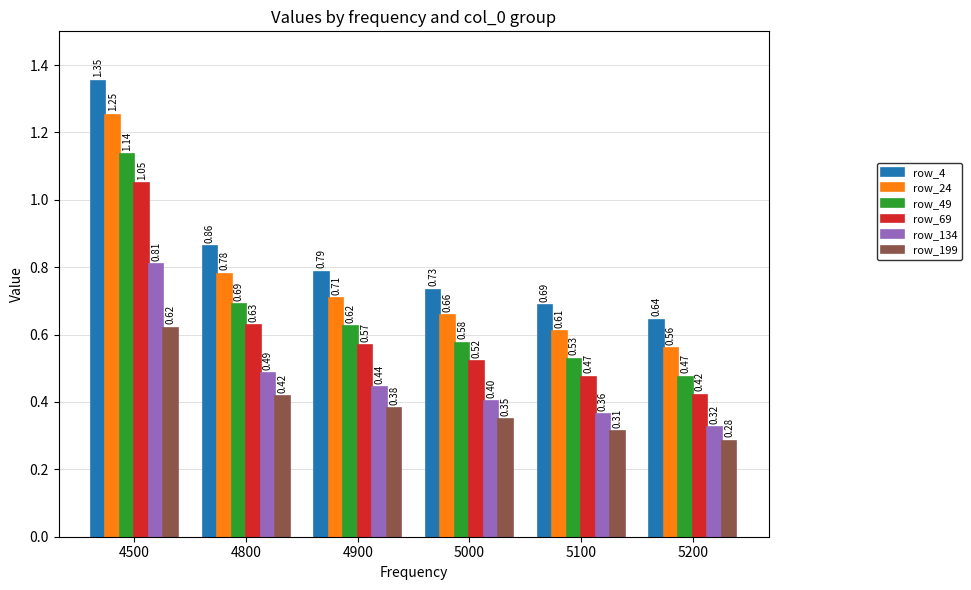

Count the row_24 values in the range 0 to 1.

5